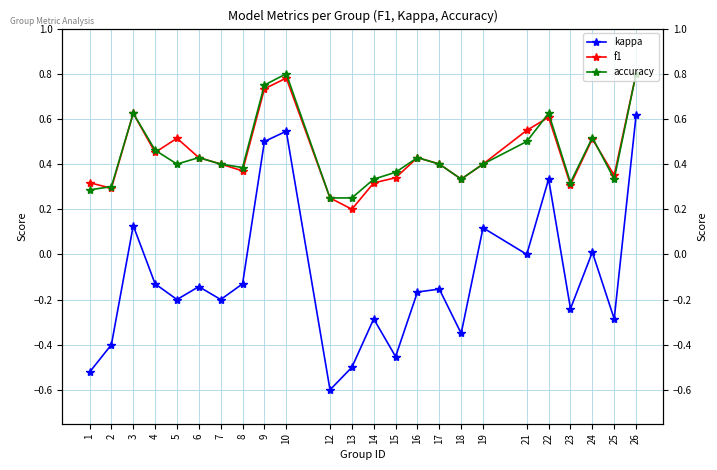

Where is the first local maximum for accuracy?

3